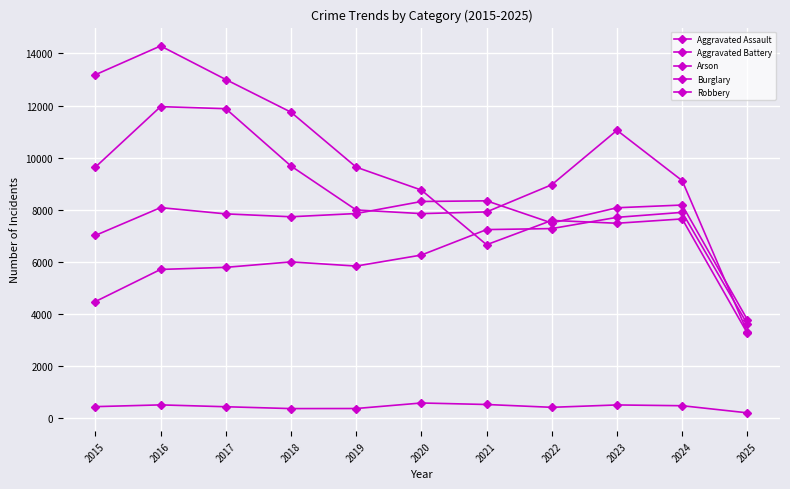

The Arson series shows 659 at 2017. True or false?

False